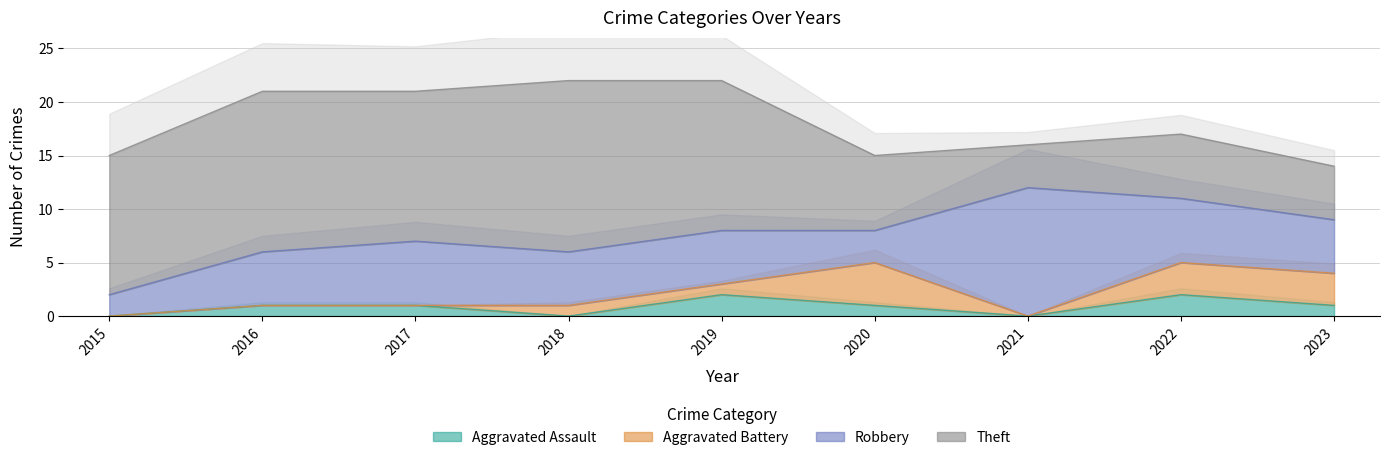

True or false: Aggravated Assault has a value of 0 at 2021.

True